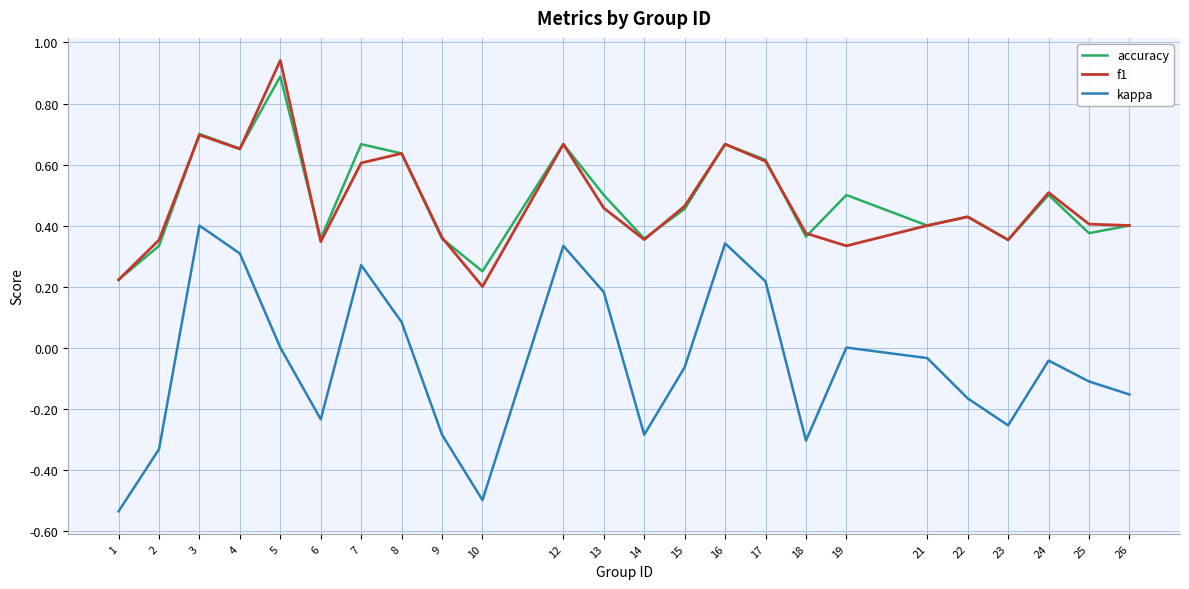

Is the value of accuracy at 10 greater than the value of f1 at 17?

No